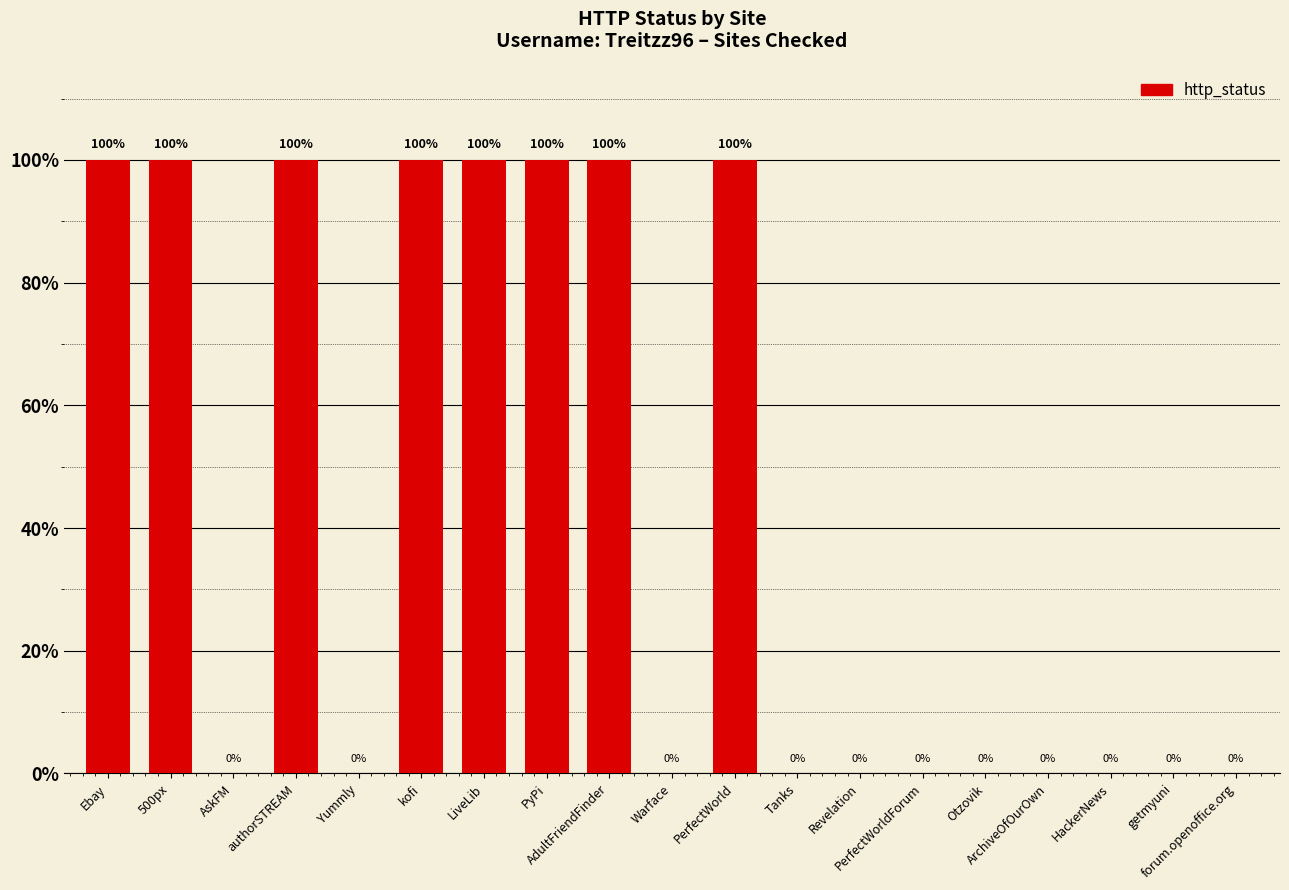

What is the greatest value displayed?

100